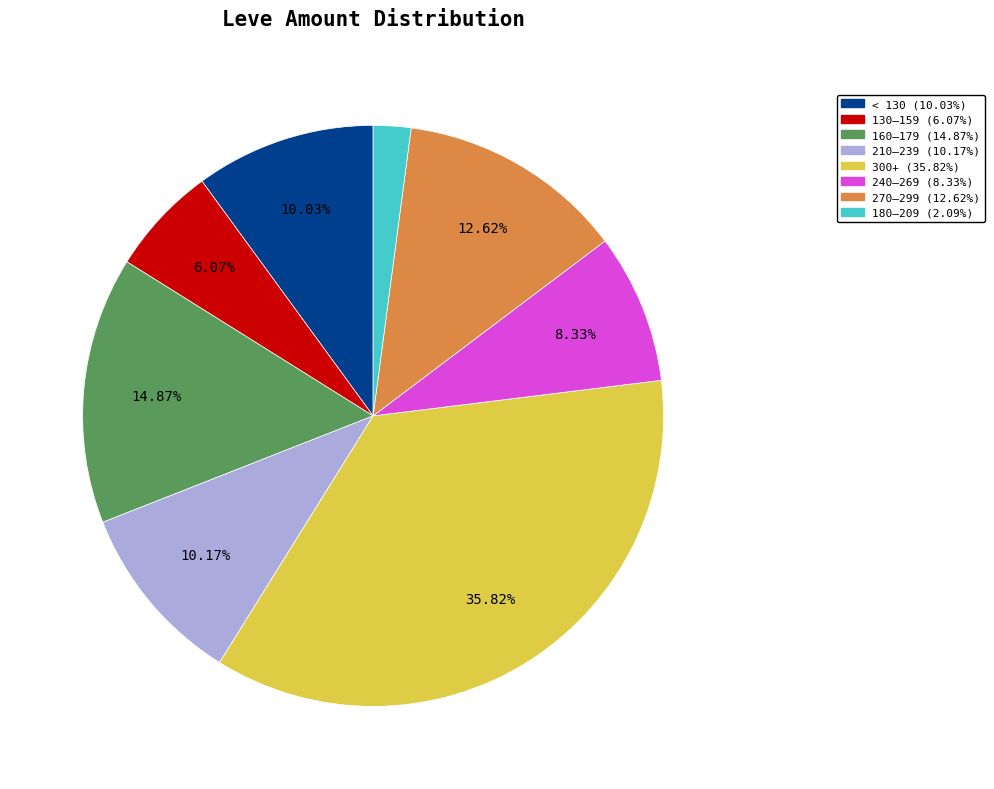

Is there any slice that represents more than half of the pie?

No